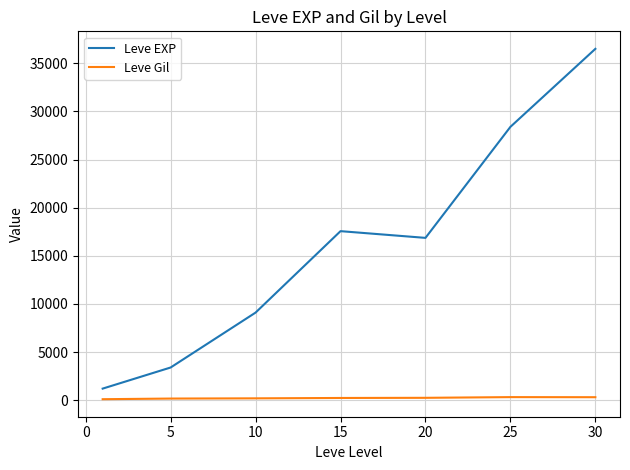

Which series has the largest total across all categories?

Leve EXP